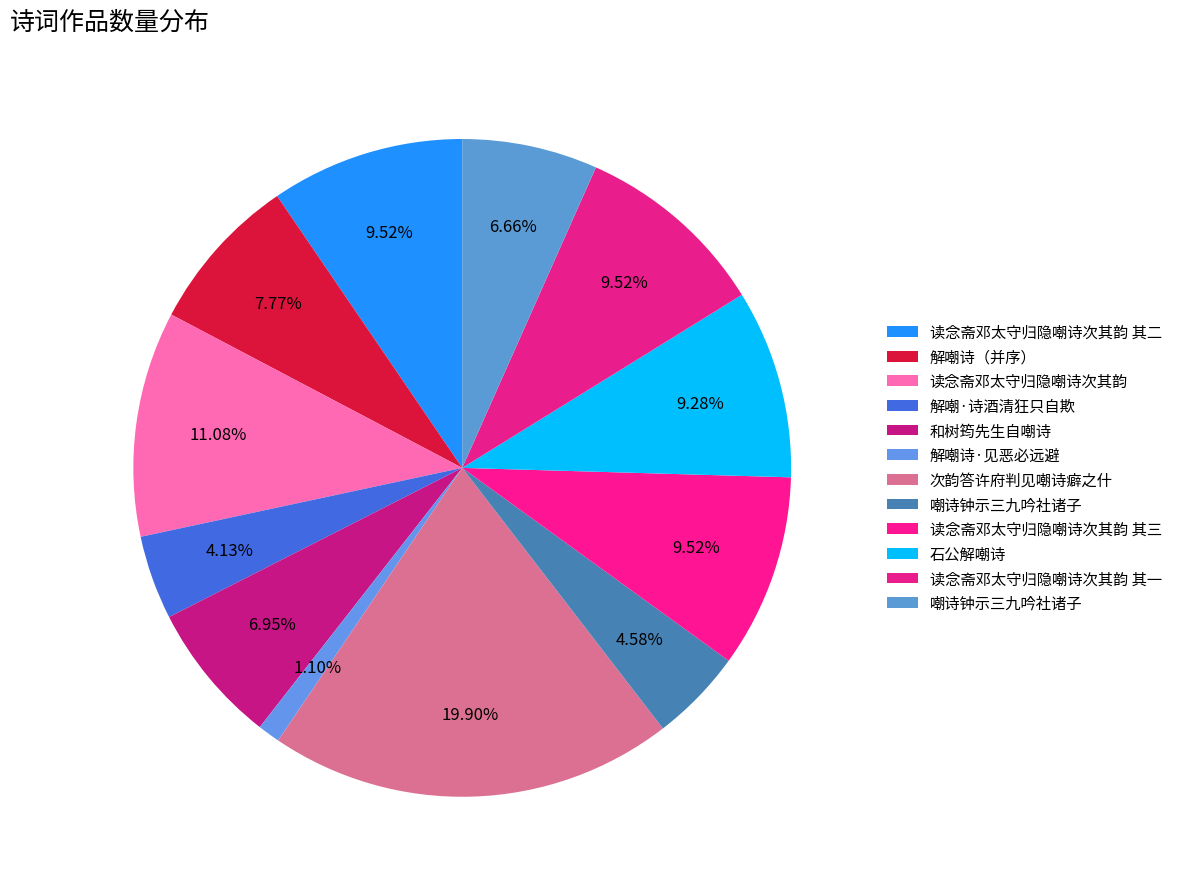

Is there any slice that represents more than half of the pie?

No